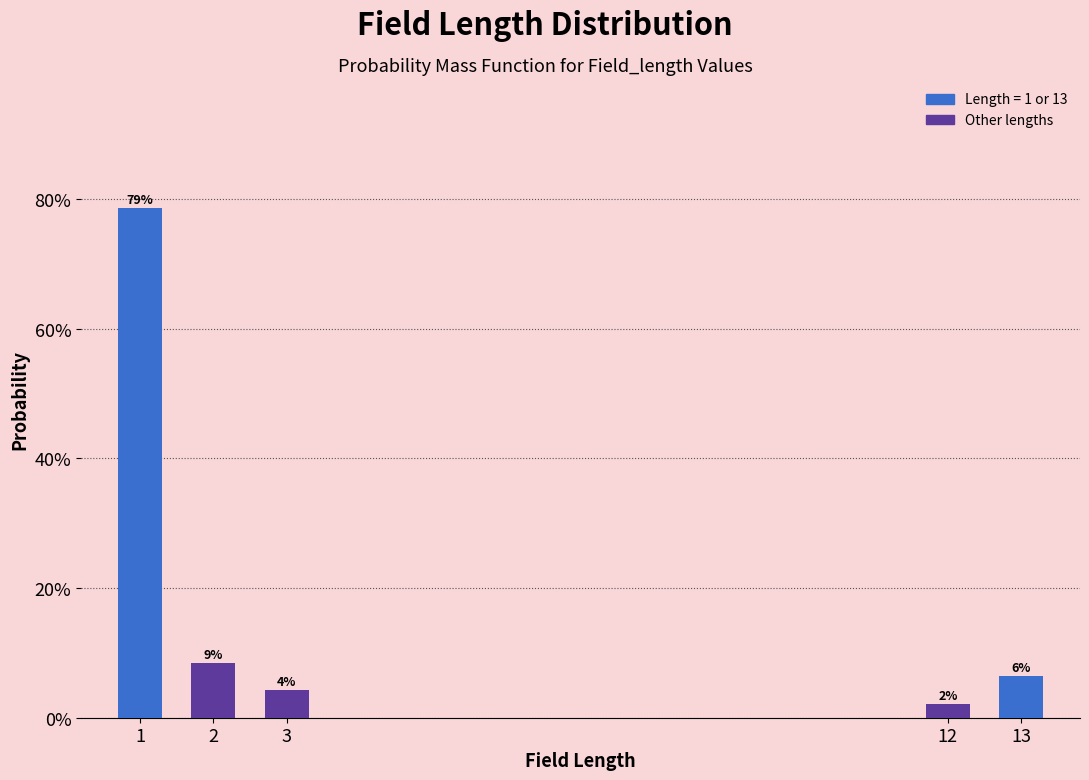

Are the bars horizontal?

No